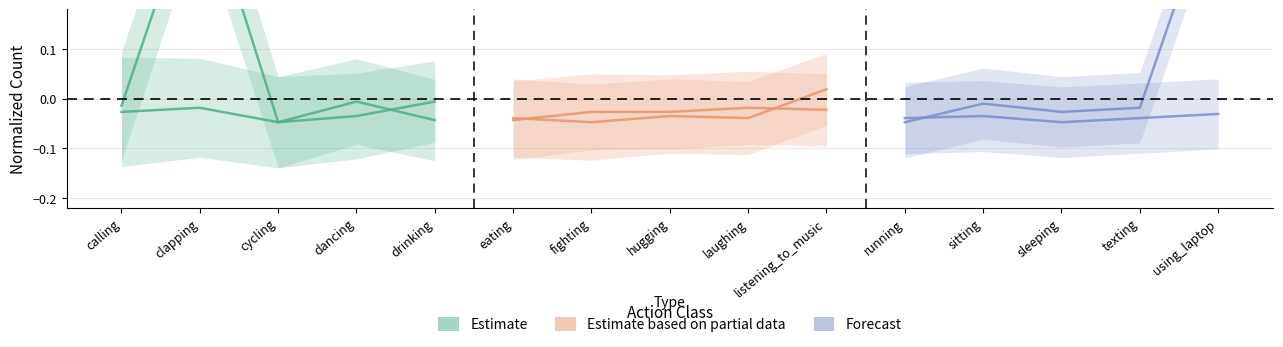

Is it true that dancing equals -0.0 at sitting?

True